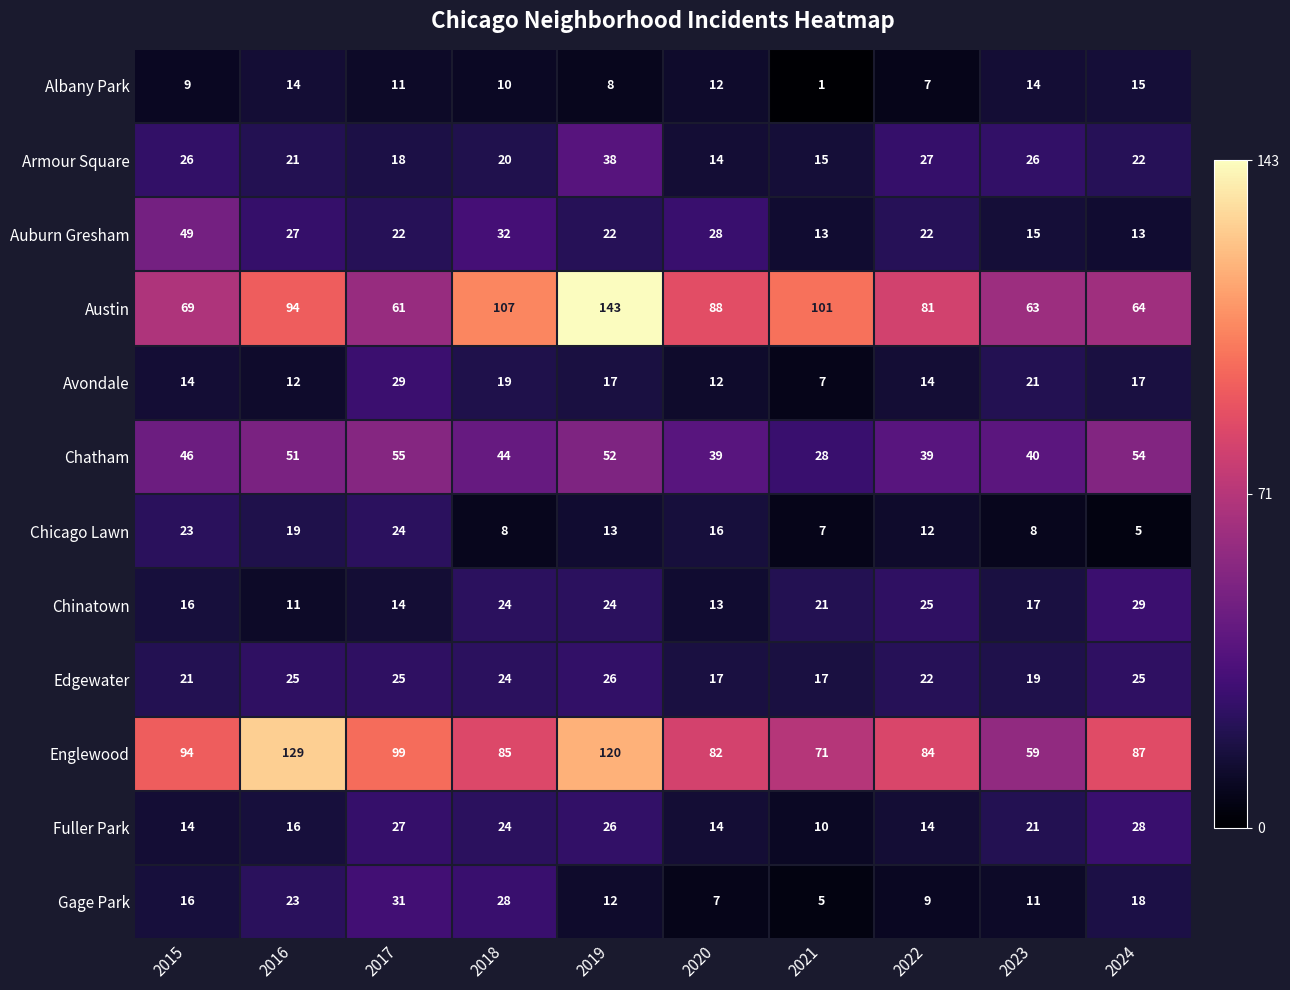

What is the difference between the highest and lowest values at 2018?

99